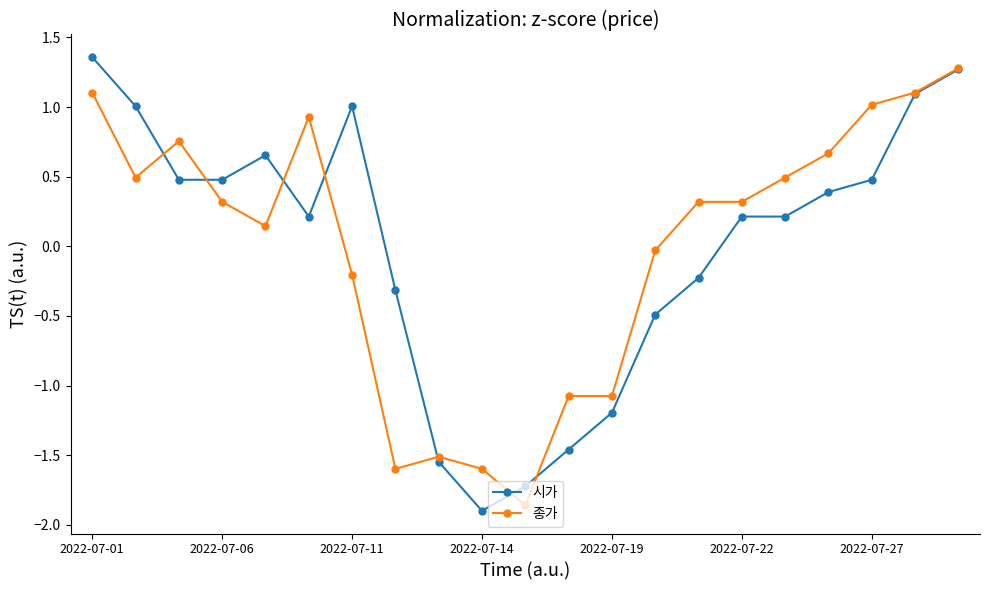

What is the value of the 종가 point at the 13th from the left?

-1.1